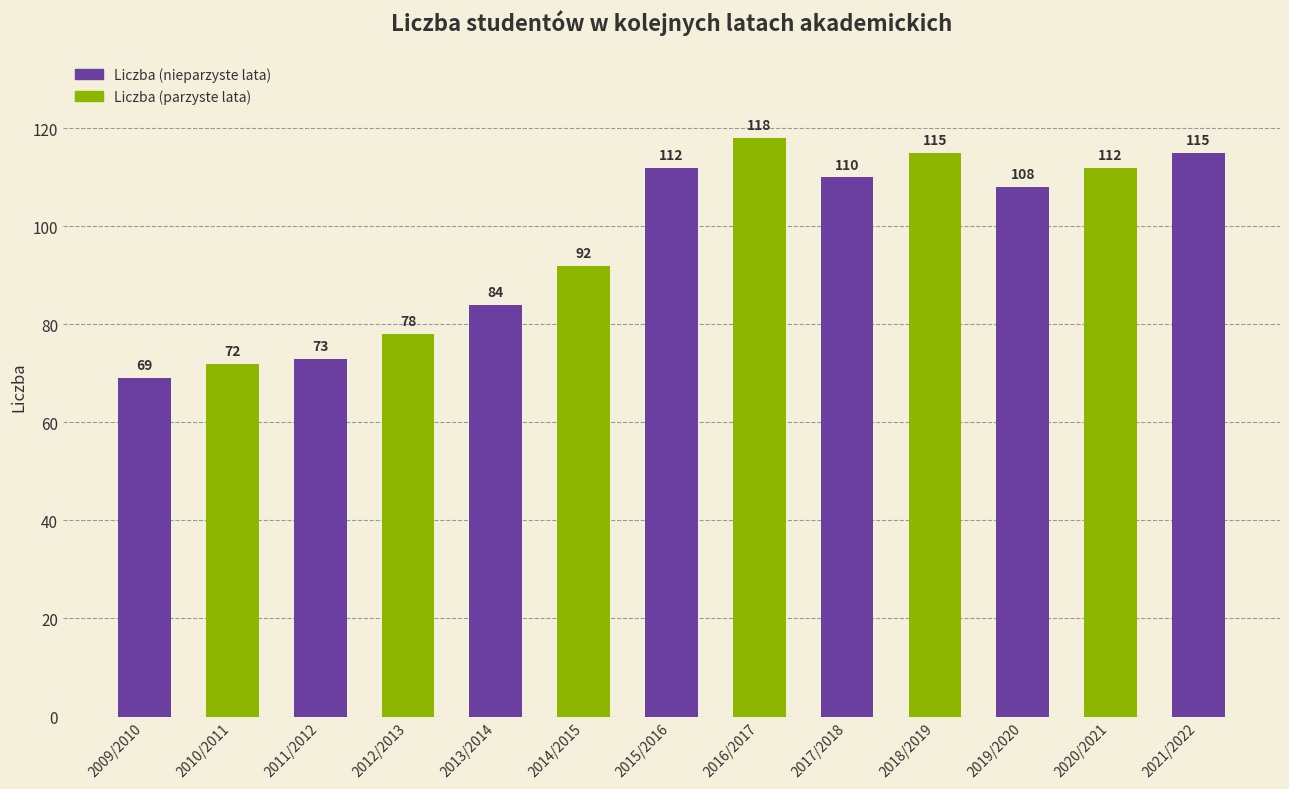

Reading left to right, what are all the values shown in this chart?

69	72	73	78	84	92	112	118	110	115	108	112	115